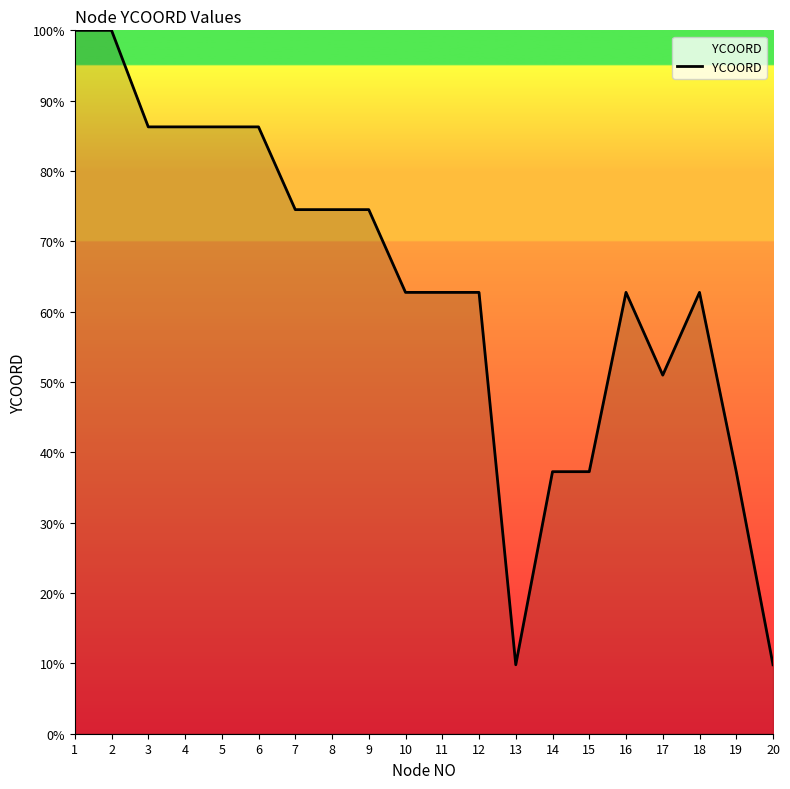

What is the smallest value displayed?

9.8